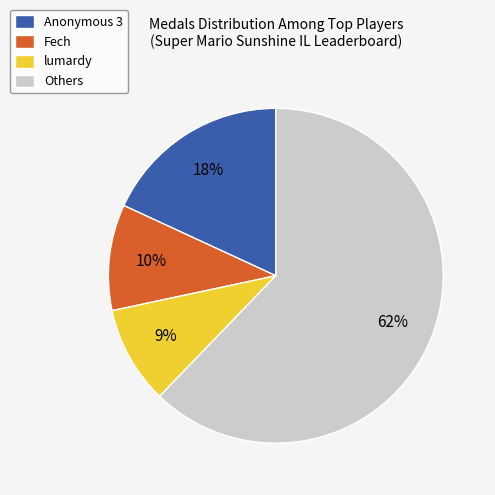

To the nearest percent, what is the difference between the Anonymous 3 and Others slice percentages?

44%